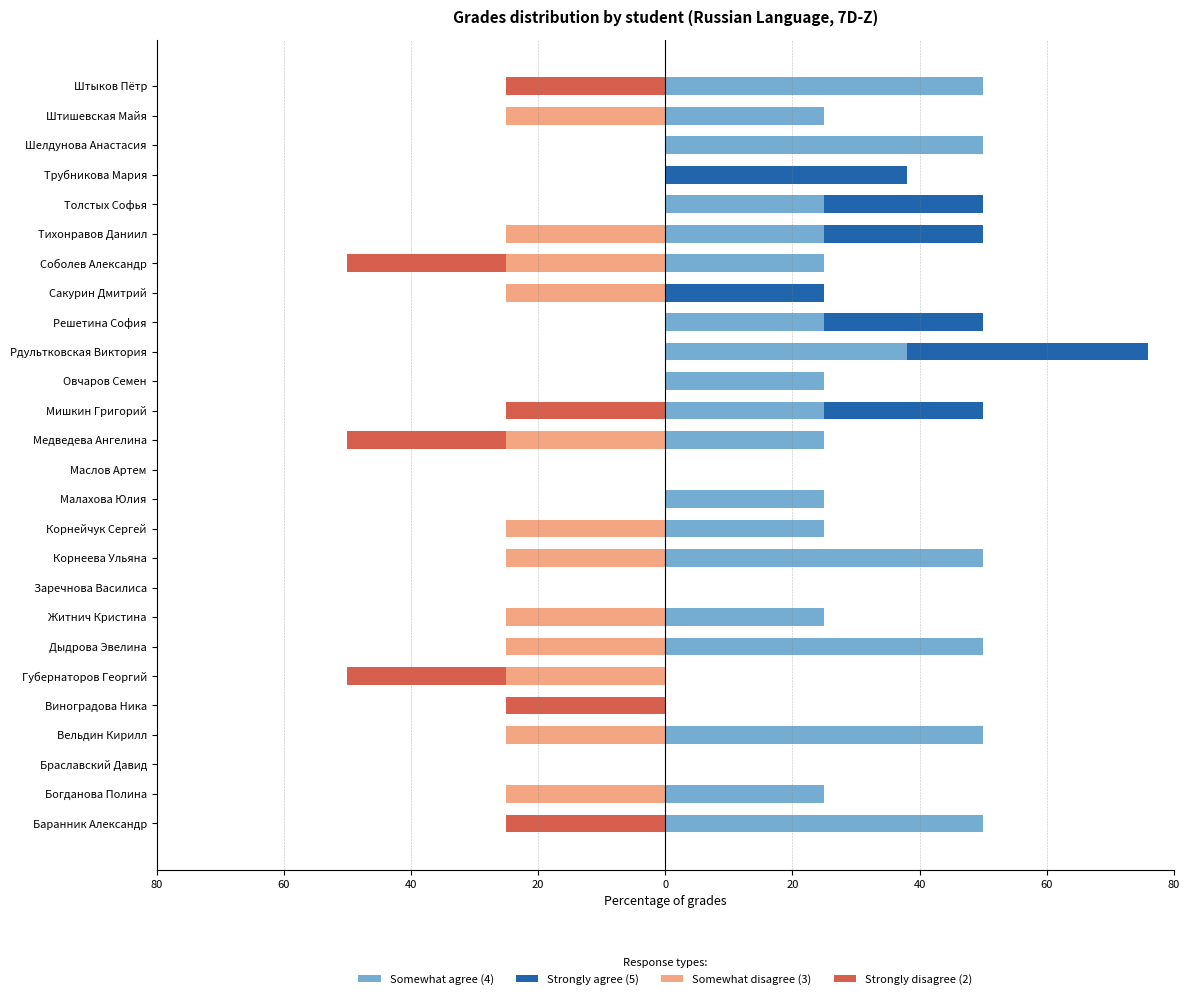

What is the difference between the maximum and minimum values in the Somewhat disagree (3) series?

25